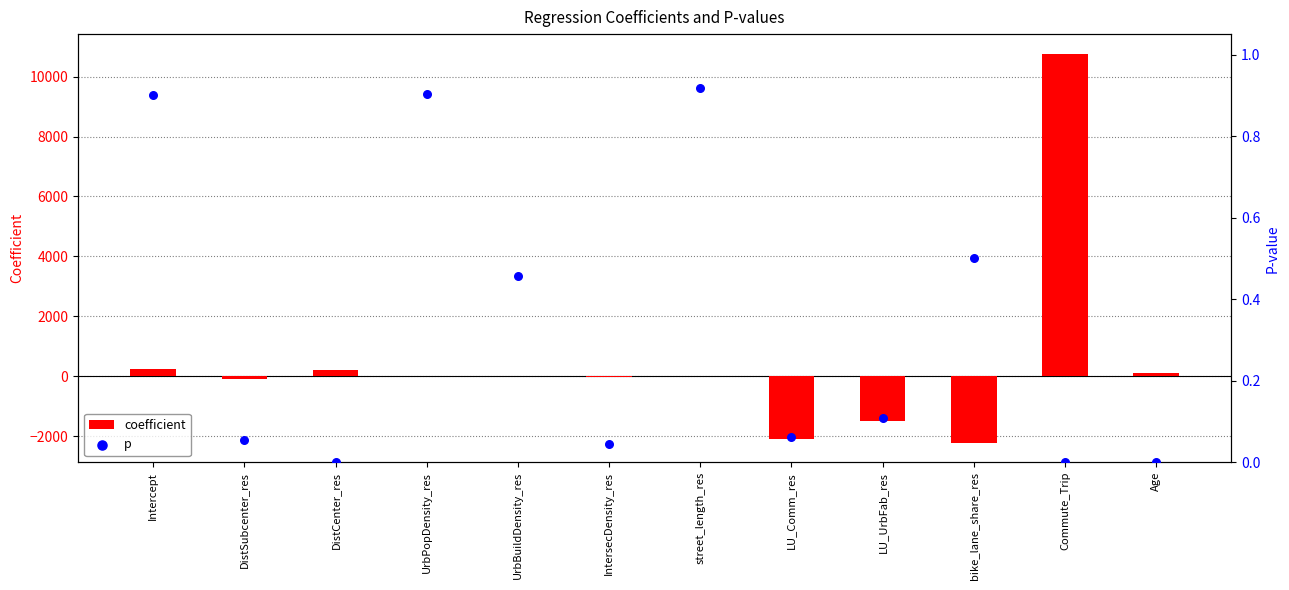

Which series contains the lowest Y value?

coefficient